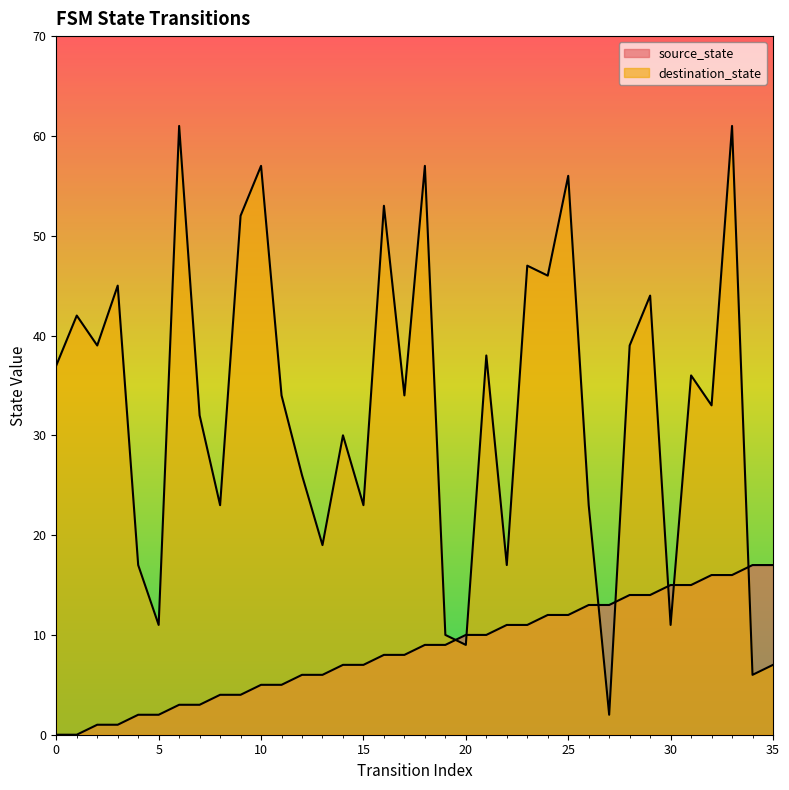

Does the chart have visible grid lines?

No